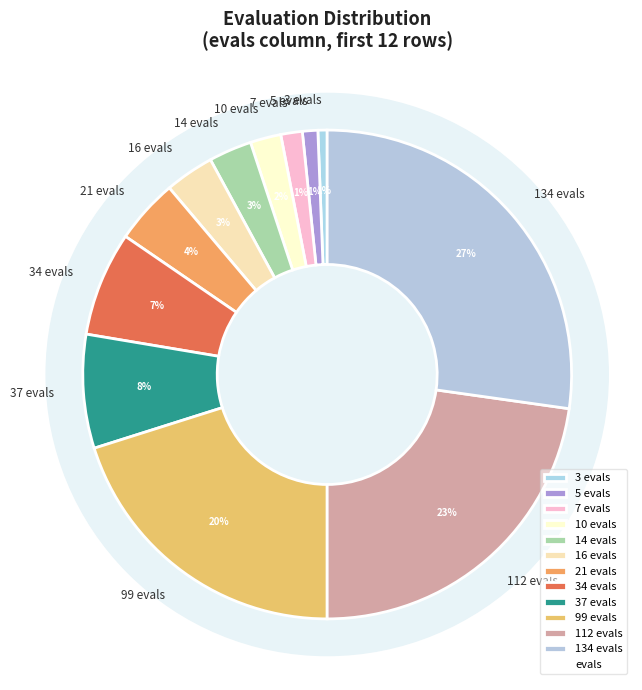

What percentage is the 112 evals slice, to the nearest percent?

23%